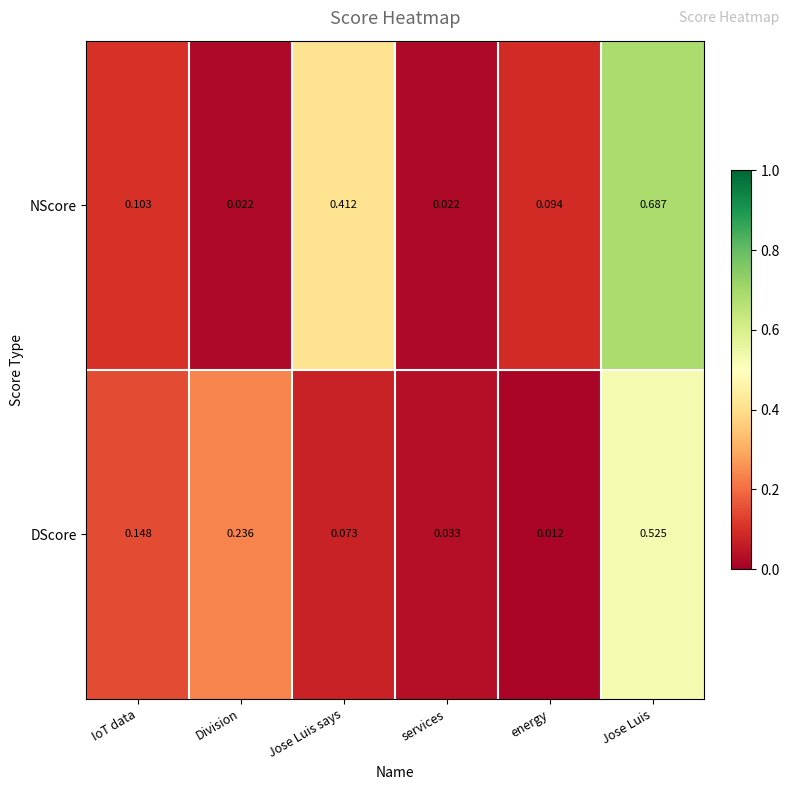

At which category is the sum across all series the highest?

Jose Luis